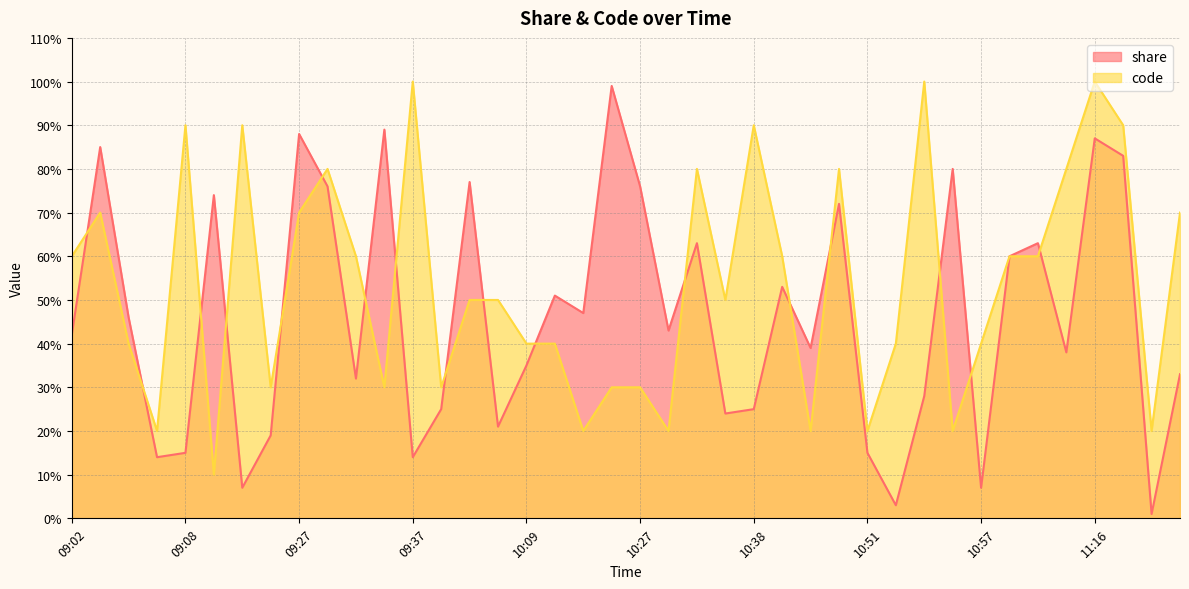

In code, how many points are higher than both neighbors (excluding endpoints)?

10